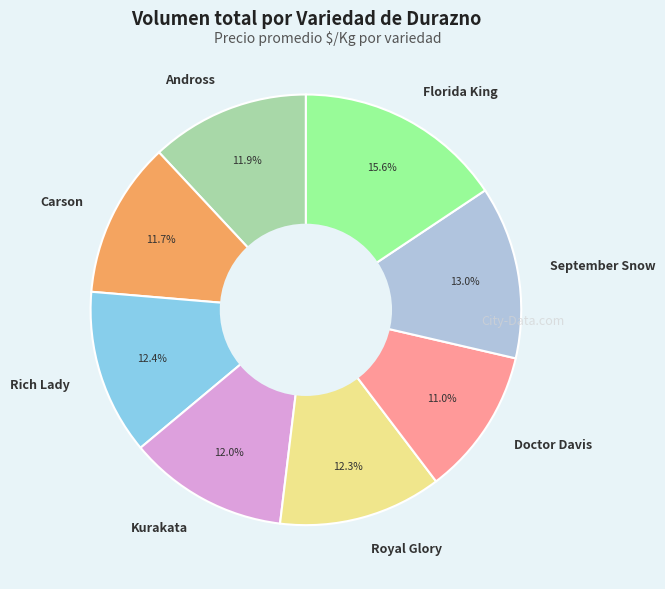

What percentage is the Andross slice, to the nearest percent?

12%